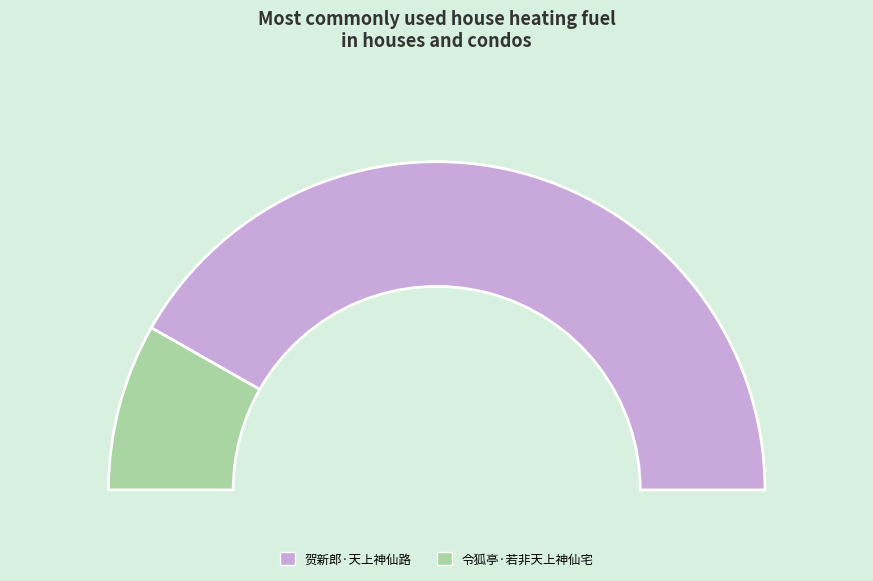

What is the total percentage of 贺新郎·天上神仙路 and 令狐亭·若非天上神仙宅?

100.0%